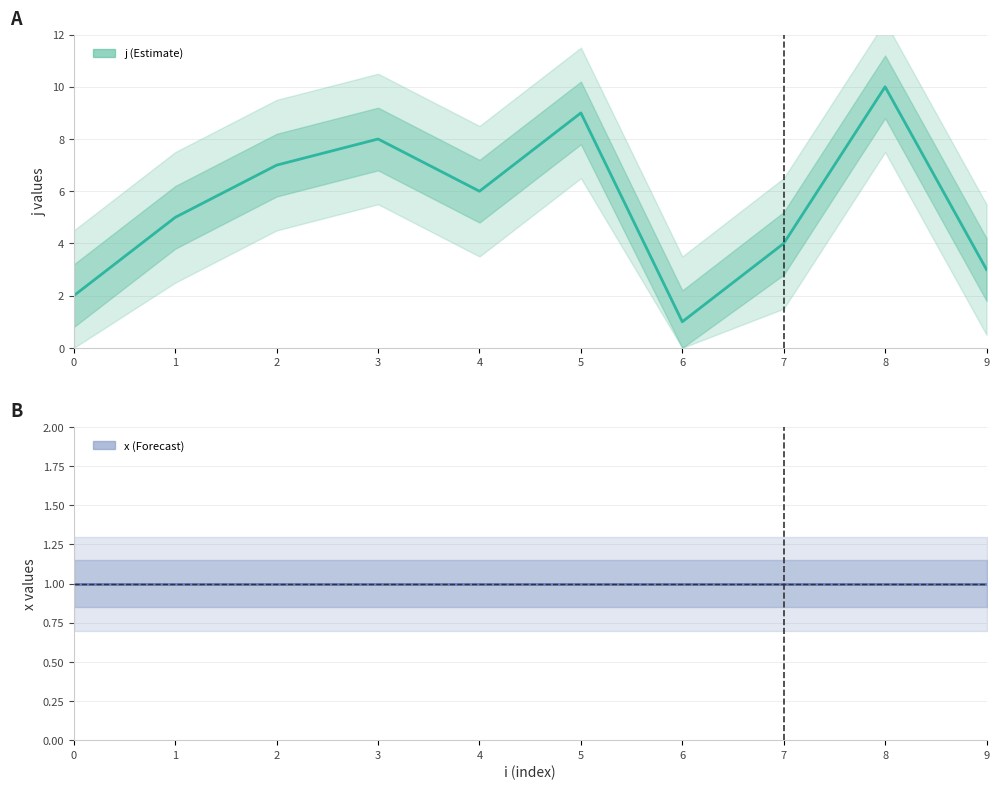

True or false: x and j intersect in this chart.

False